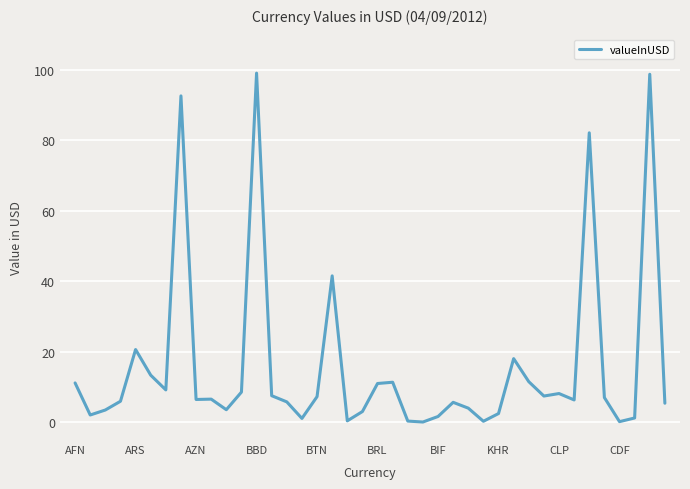

What is the greatest value displayed?

99.1